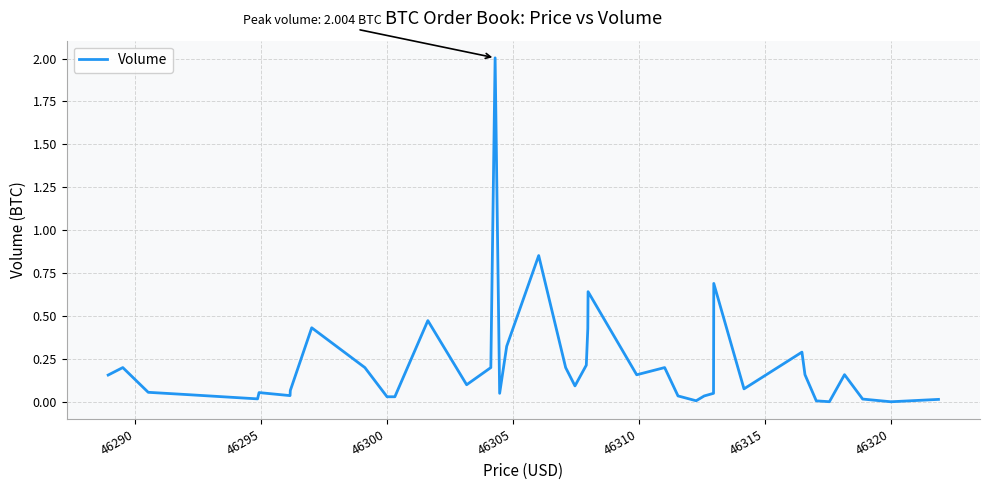

What is the difference between the maximum and minimum values?

2.0